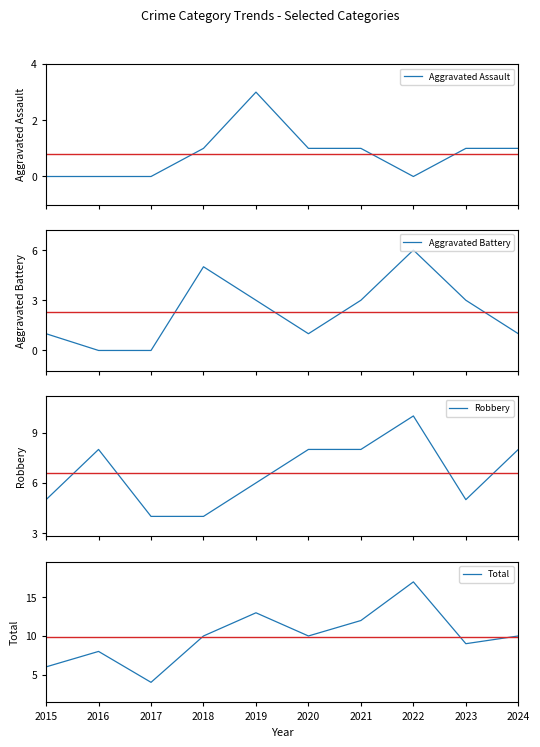

At which category is the sum across all series the highest?

2022